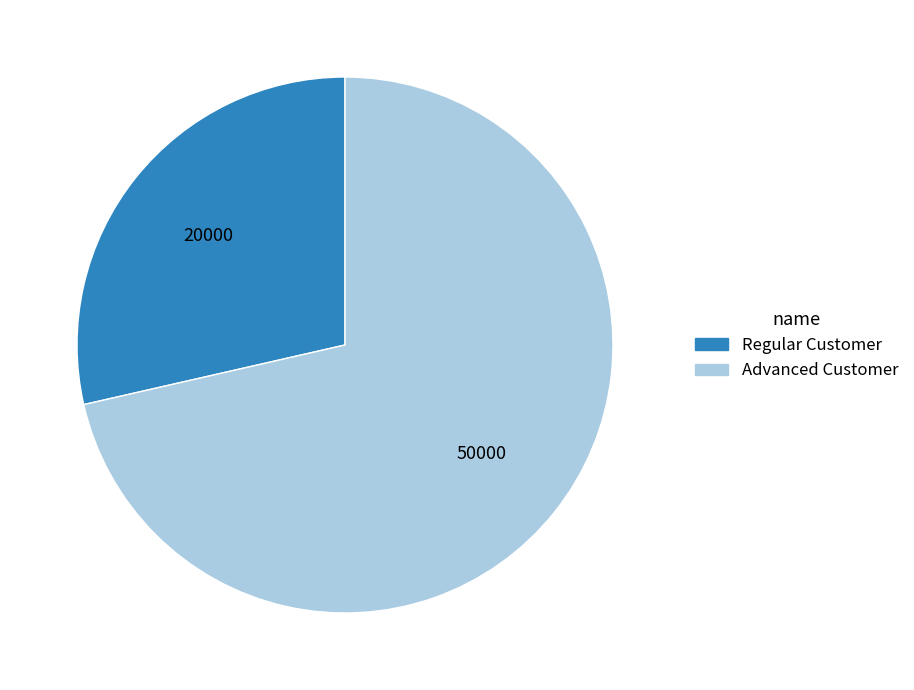

How many segments does this pie chart have?

2